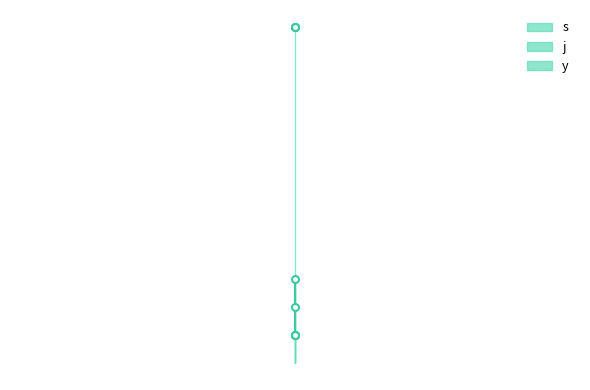

Read the s value at 2.

1